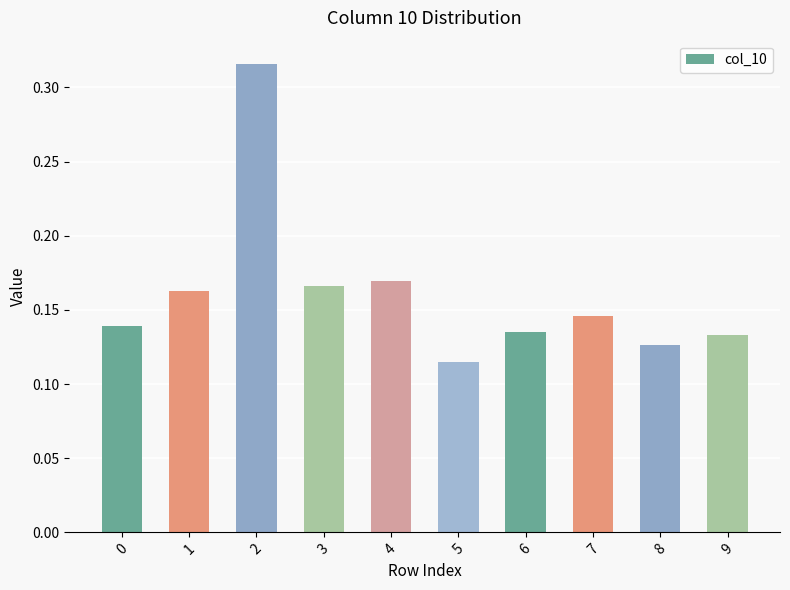

Which label corresponds to the smallest value in the chart?

5